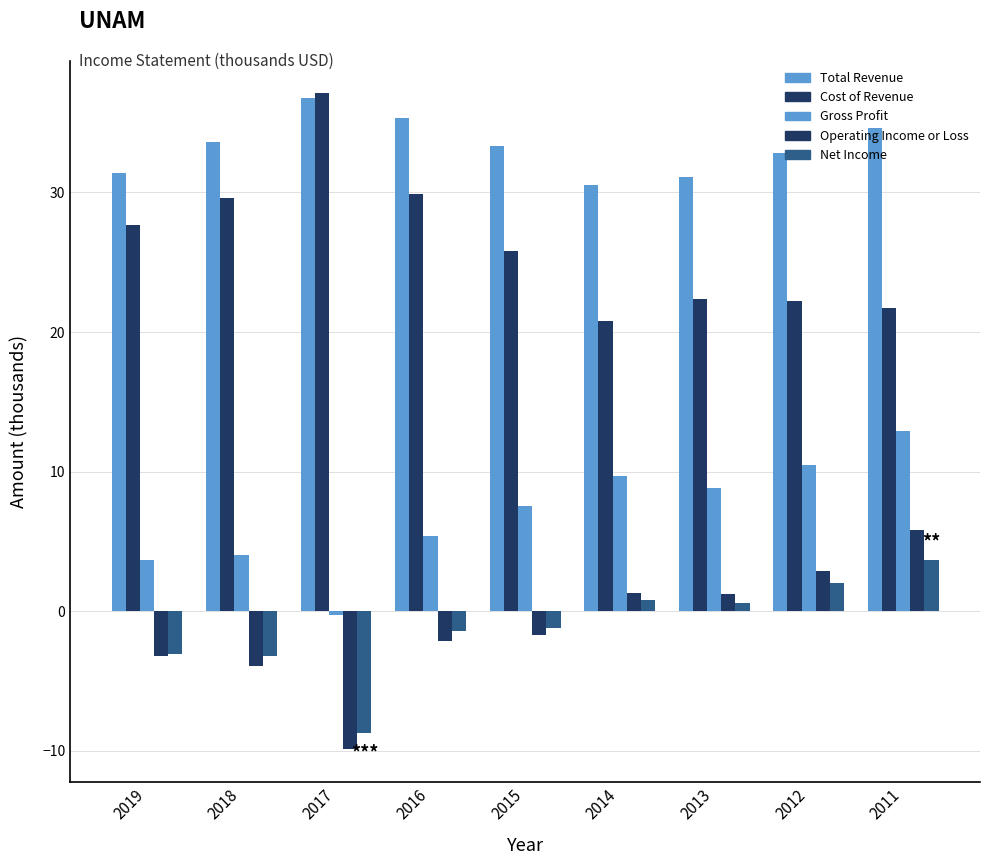

Where does the Cost of Revenue series first go above 25?

2019